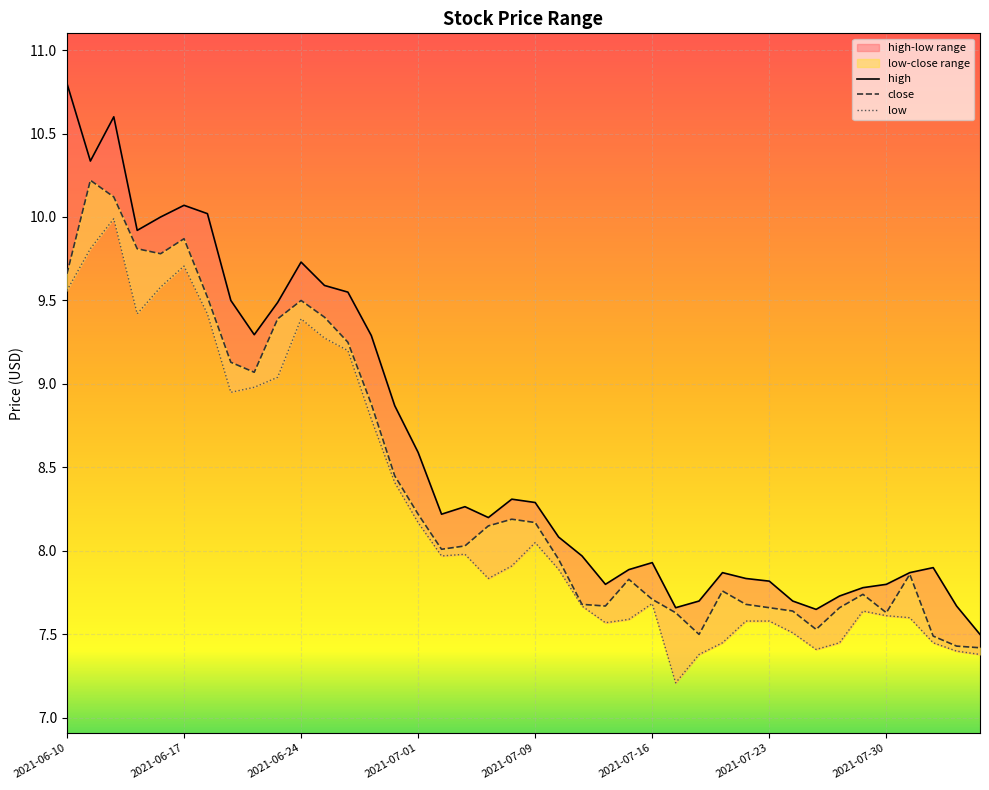

List the series in order of their peak value, highest first.

high, close, low